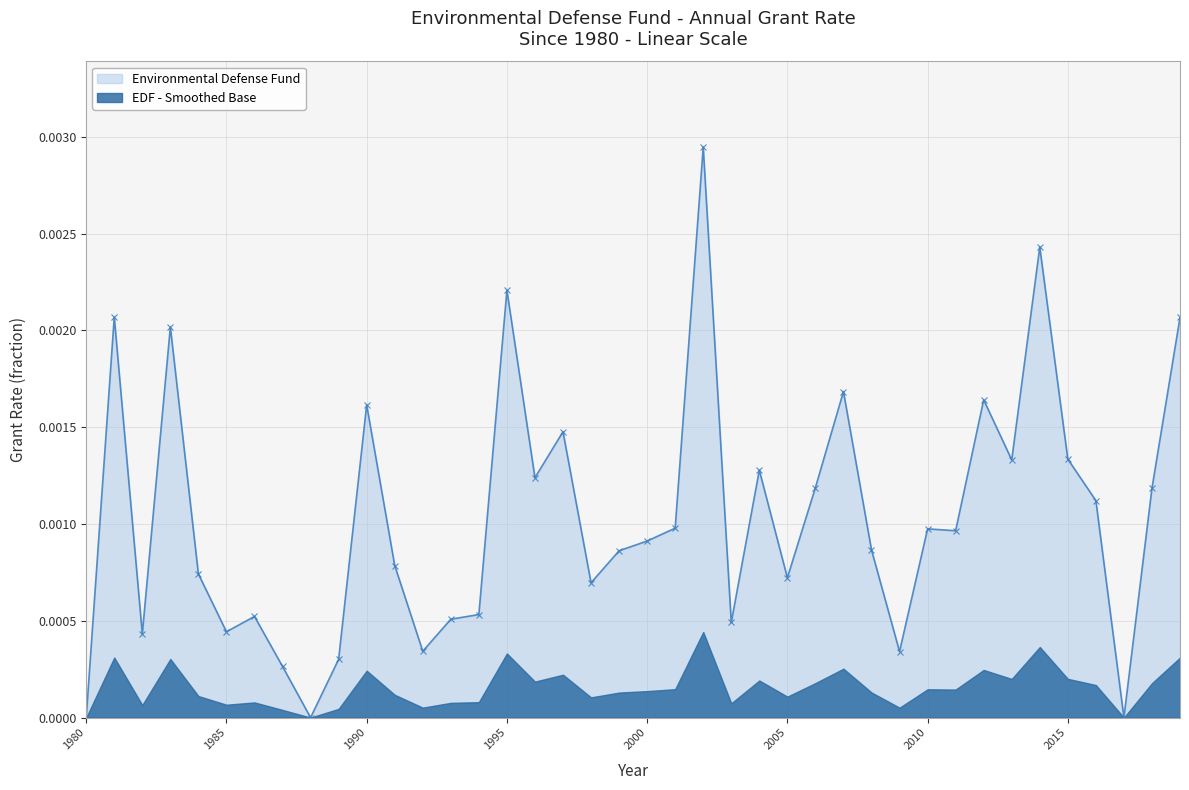

Rank the categories by value from highest to lowest.

2002, 2014, 1995, 1981, 2019, 1983, 2007, 2012, 1990, 1997, 2015, 2013, 2004, 1996, 2006, 2018, 2016, 2001, 2010, 2011, 2000, 2008, 1999, 1991, 1984, 2005, 1998, 1994, 1986, 1993, 2003, 1985, 1982, 1992, 2009, 1989, 1987, 1980, 1988, 2017